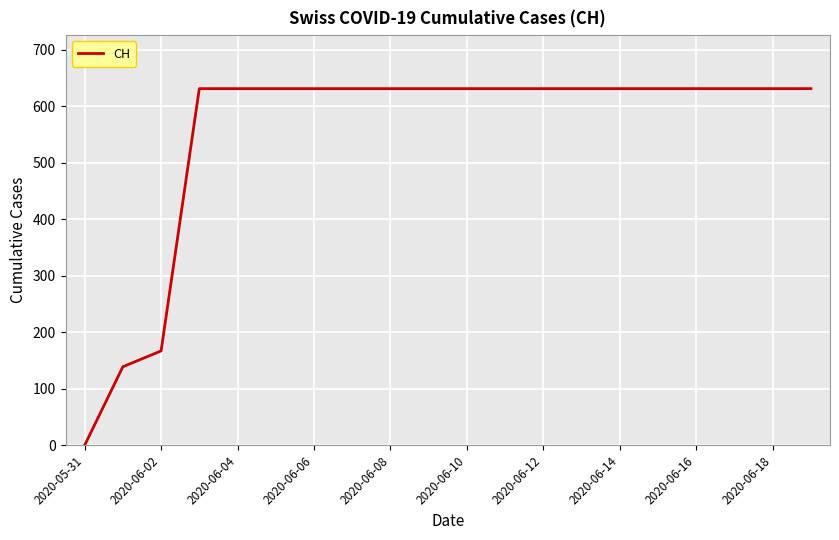

What is the greatest value displayed?

631